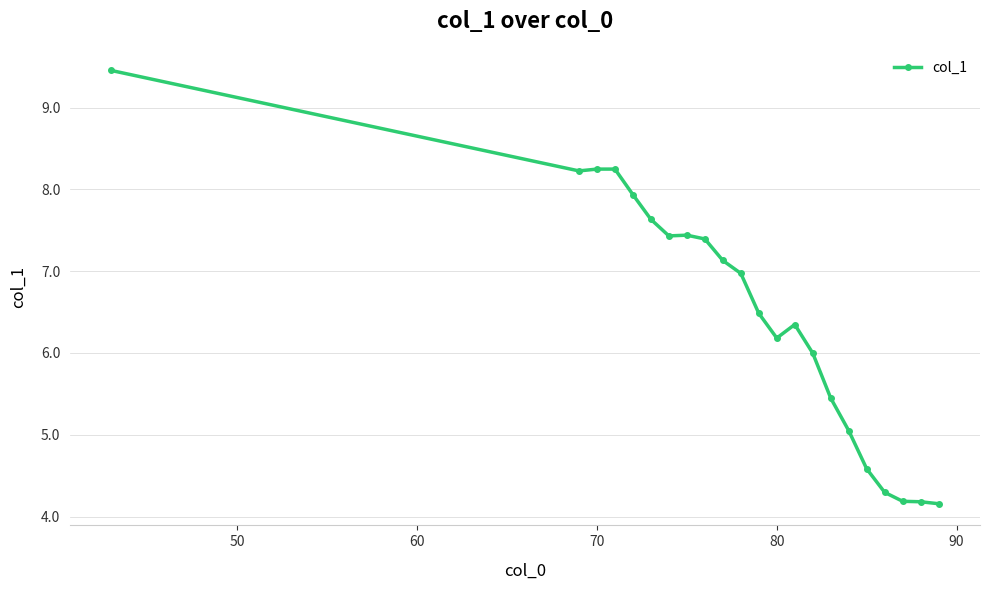

What is the greatest value displayed?

9.5